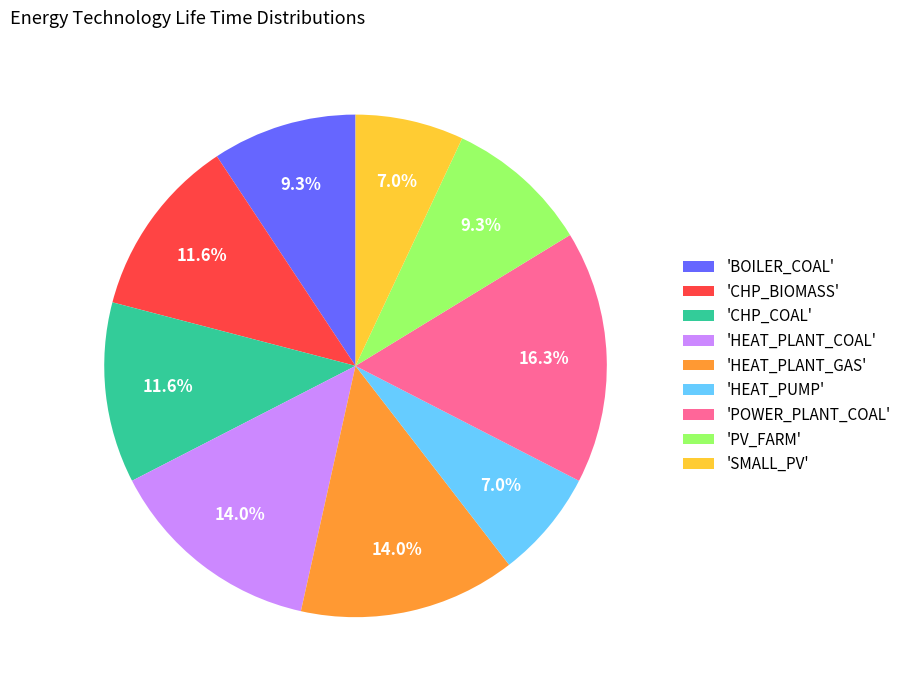

Do 'PV_FARM' and 'HEAT_PLANT_GAS' together represent more than half of the pie?

No